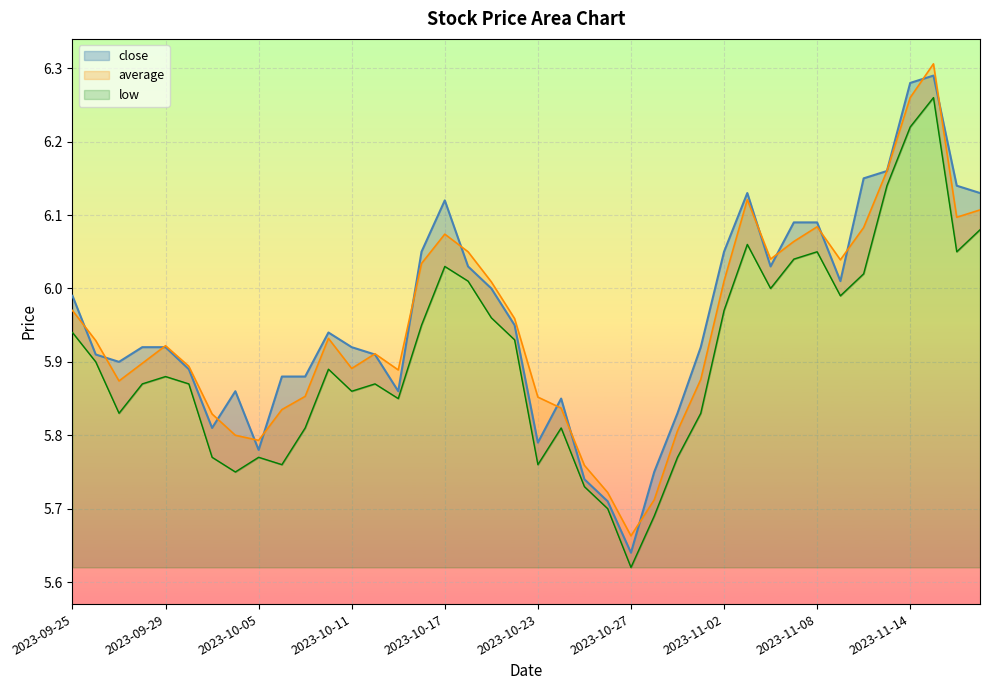

The close series shows 10.6 at 2023-11-14. True or false?

False